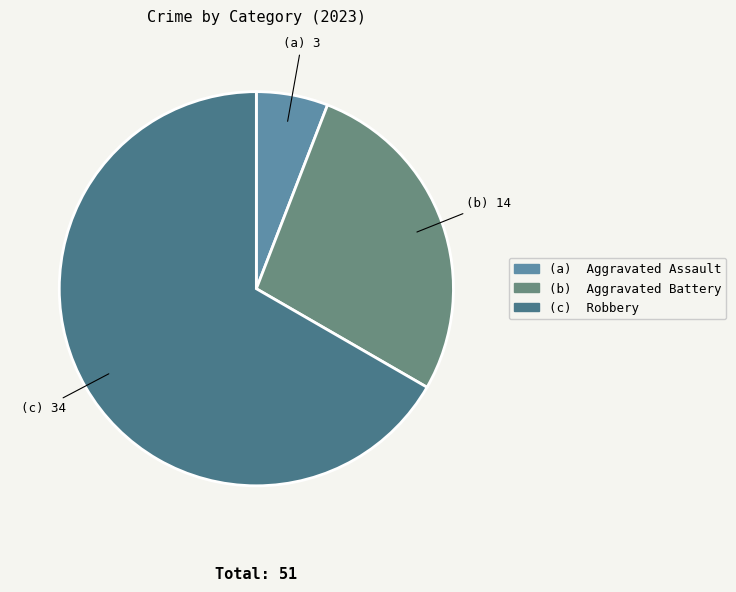

Is there any slice that represents more than half of the pie?

Yes